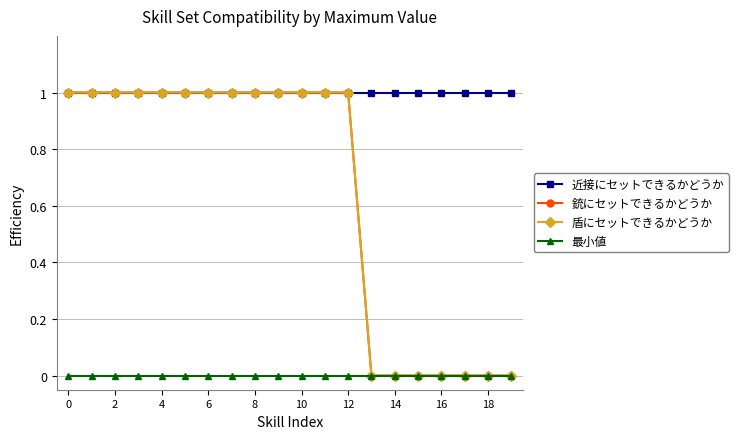

Reading left to right, transcribe all the data shown in this chart.

近接にセットできるかどうか: 1	1	1	1	1	1	1	1	1	1	1	1	1	1	1	1	1	1	1	1
銃にセットできるかどうか: 1	1	1	1	1	1	1	1	1	1	1	1	1	0	0	0	0	0	0	0
盾にセットできるかどうか: 1	1	1	1	1	1	1	1	1	1	1	1	1	0	0	0	0	0	0	0
最小値: 0	0	0	0	0	0	0	0	0	0	0	0	0	0	0	0	0	0	0	0